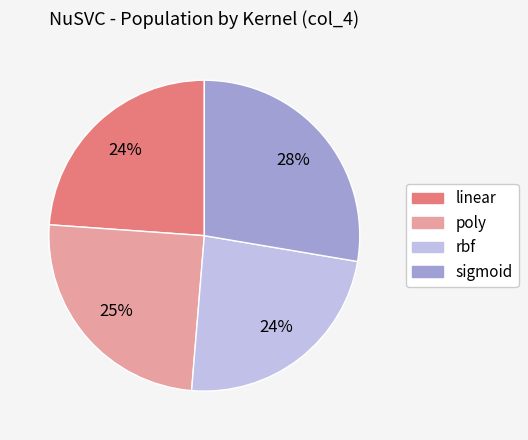

To the nearest percent, what is the average slice percentage?

25%